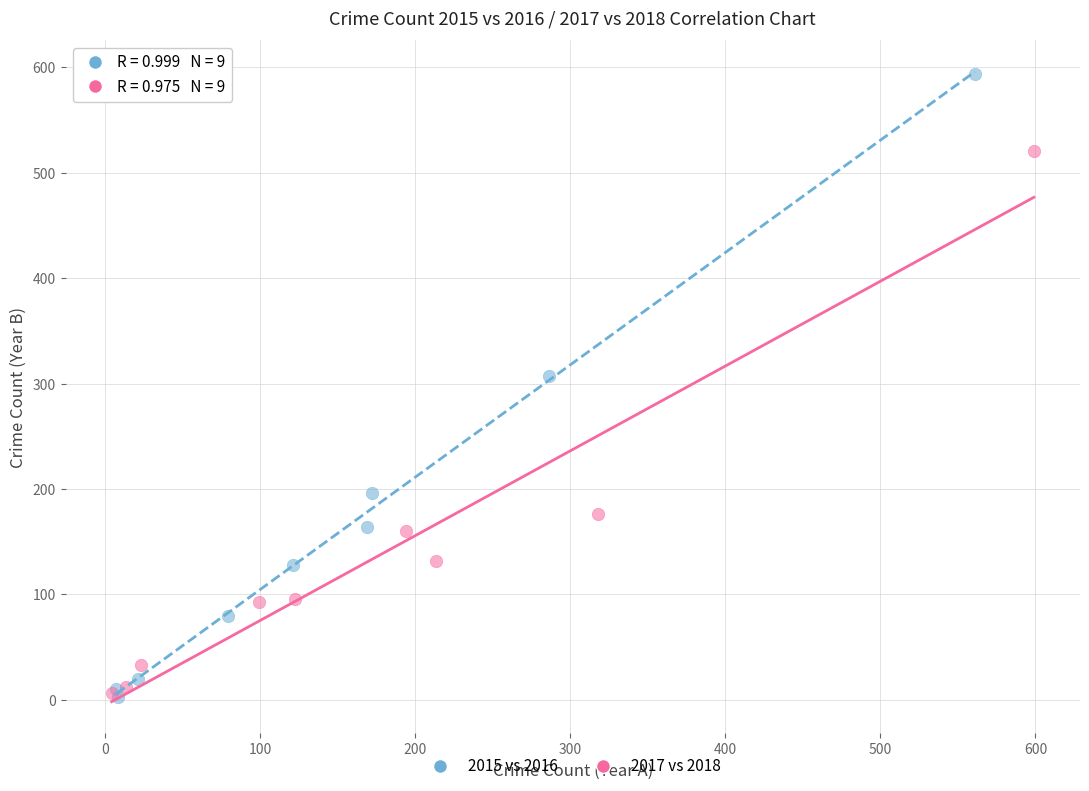

Which series reaches the maximum Y coordinate?

2015 vs 2016